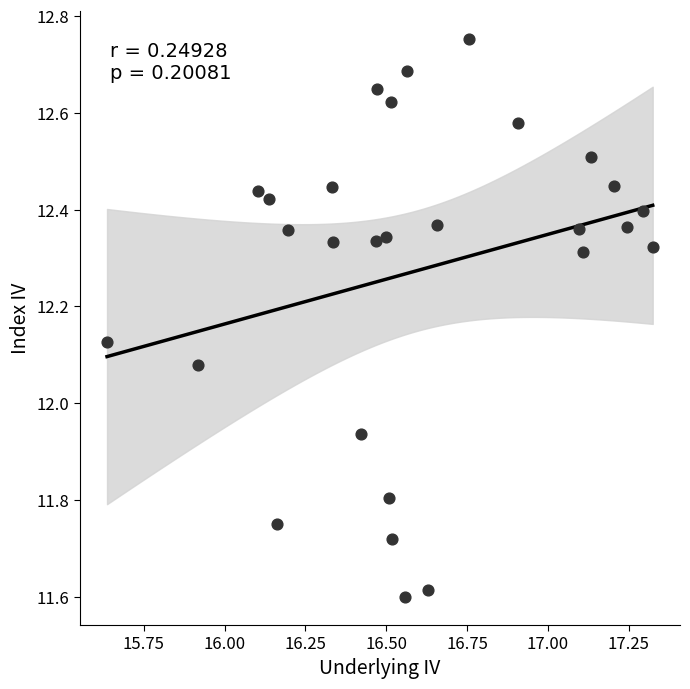

What is the range of Y values (max minus min)?

1.2